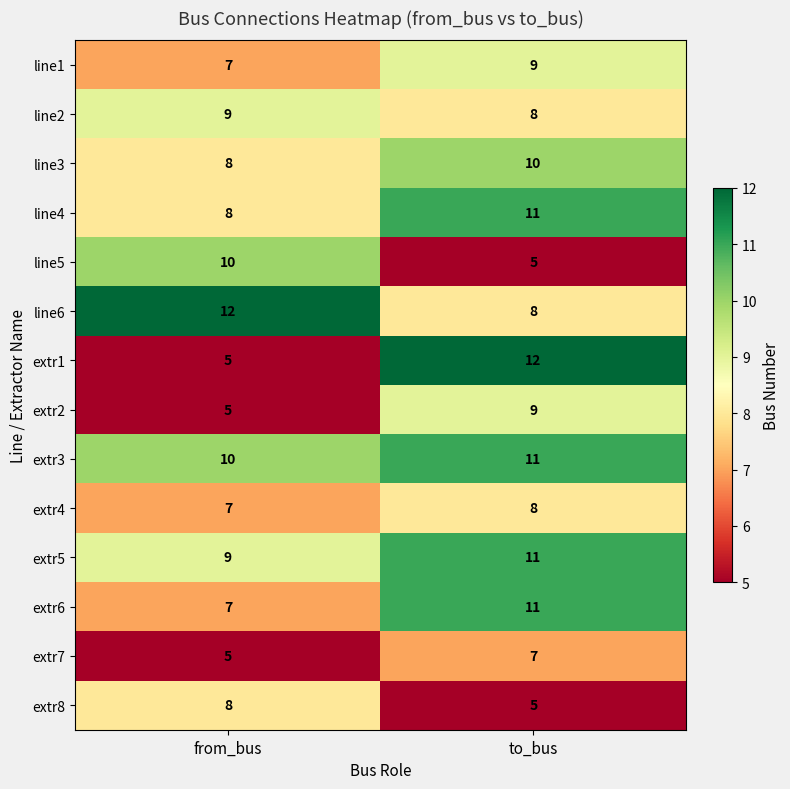

What is the smallest value displayed?

5